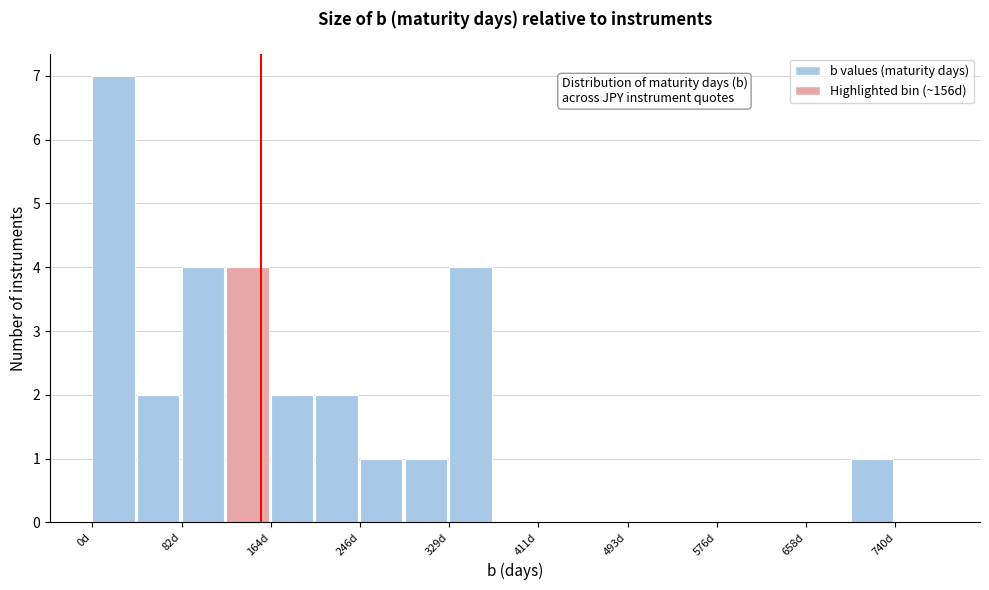

Which range on the x-axis has the tallest bar?

0 to 40